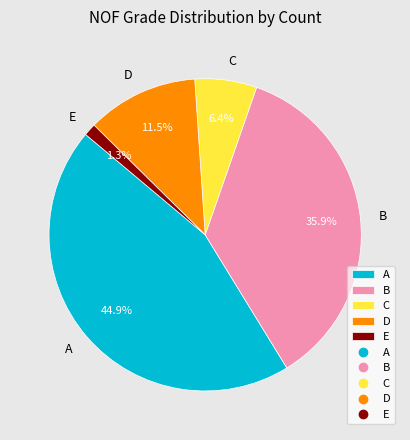

Which has a higher value, C or B?

B